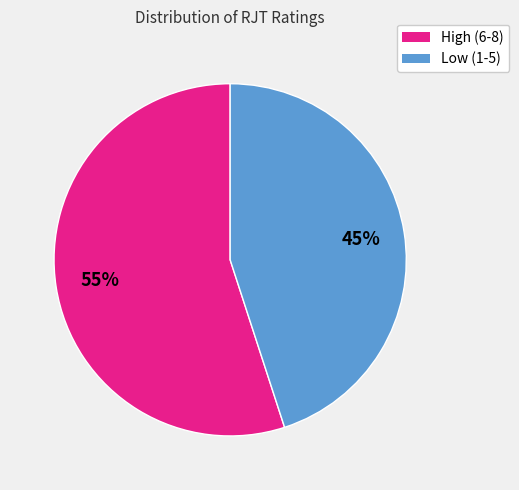

What is the ratio of the value at Low (1-5) to the value at High (6-8)?

0.8